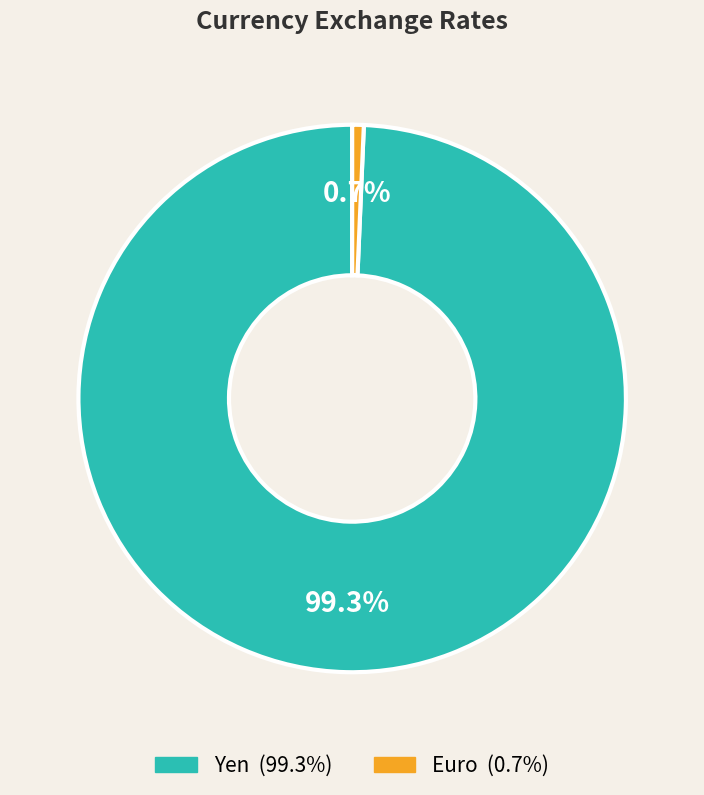

To the nearest percent, what is the combined percentage of Yen and Euro?

100%